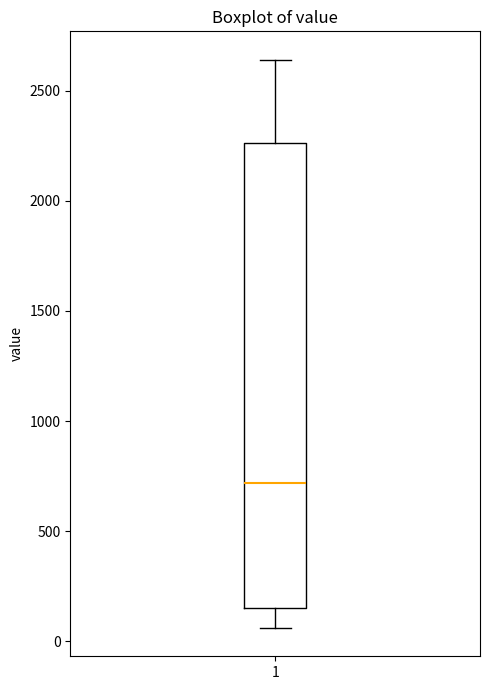

Where is the lower edge of the box at x = 1 on the y-axis? The values are not printed on the chart, so give them approximately, as read against the axis.

150